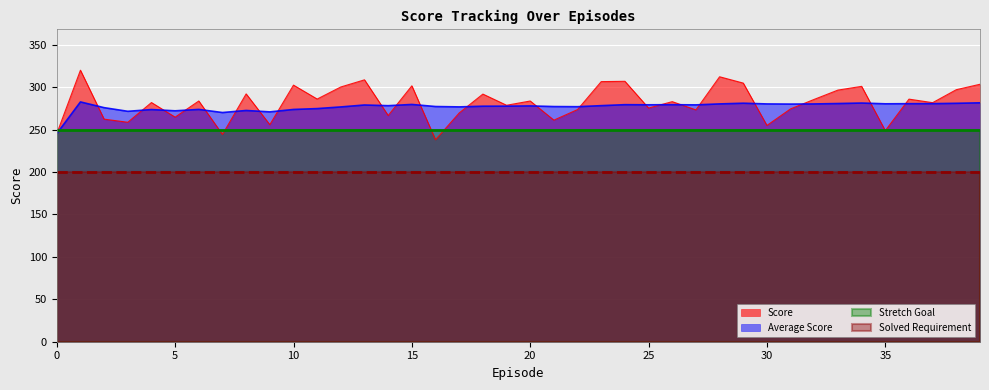

Reading left to right, extract all data points from this chart.

Score: 0=245.1	1=319.8	2=262.2	3=258.5	4=281.8	5=264.6	6=283.6	7=244.2	8=291.9	9=255.7	10=302.3	11=285.9	12=300.1	13=308.5	14=266.5	15=301.5	16=237.9	17=269.5	18=291.7	19=278.6	20=283.6	21=261.0	22=273.5	23=306.4	24=306.8	25=275.3	26=282.8	27=273.1	28=312.1	29=304.7	30=254.8	31=274.3	32=285.5	33=296.4	34=300.8	35=248.7	36=285.8	37=281.6	38=296.9	39=303.3
Average Score: 0=245.1	1=282.5	2=275.7	3=271.4	4=273.5	5=272.0	6=273.7	7=270.0	8=272.4	9=270.7	10=273.6	11=274.6	12=276.6	13=278.9	14=278.0	15=279.5	16=277.1	17=276.6	18=277.4	19=277.5	20=277.8	21=277.0	22=276.9	23=278.1	24=279.2	25=279.1	26=279.2	27=279.0	28=280.2	29=281.0	30=280.1	31=279.9	32=280.1	33=280.6	34=281.2	35=280.3	36=280.4	37=280.4	38=280.9	39=281.4